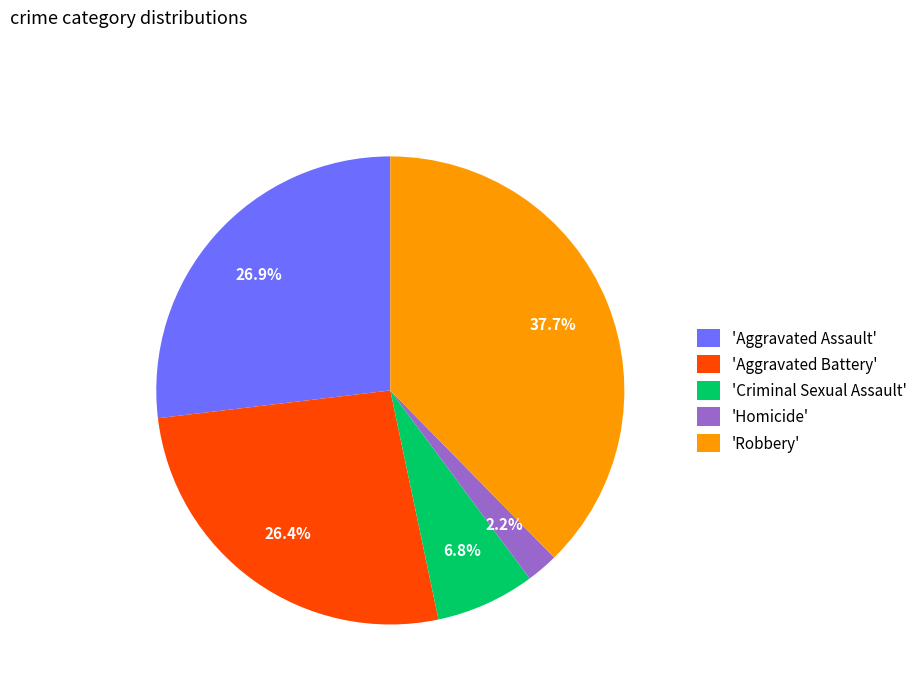

Is there a majority slice in this chart?

No